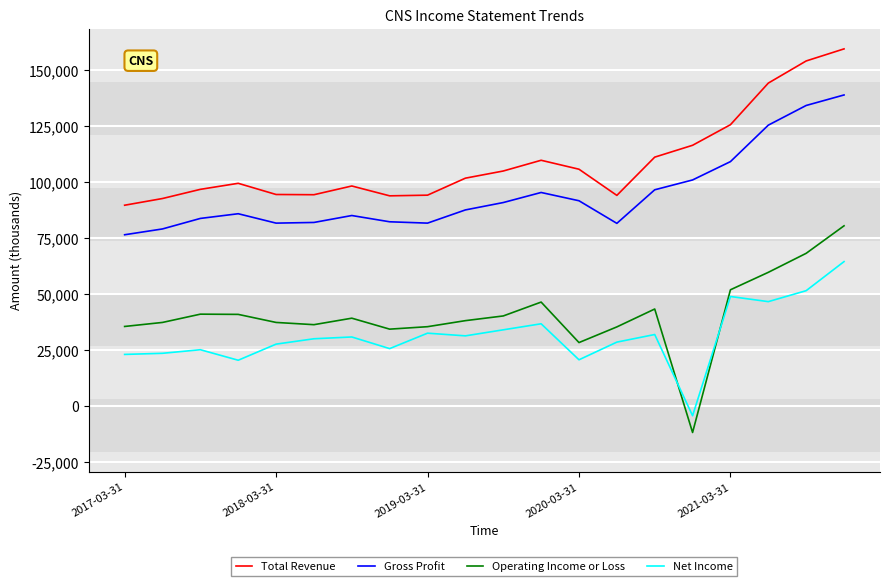

Which series has the largest range (max minus min)?

Operating Income or Loss